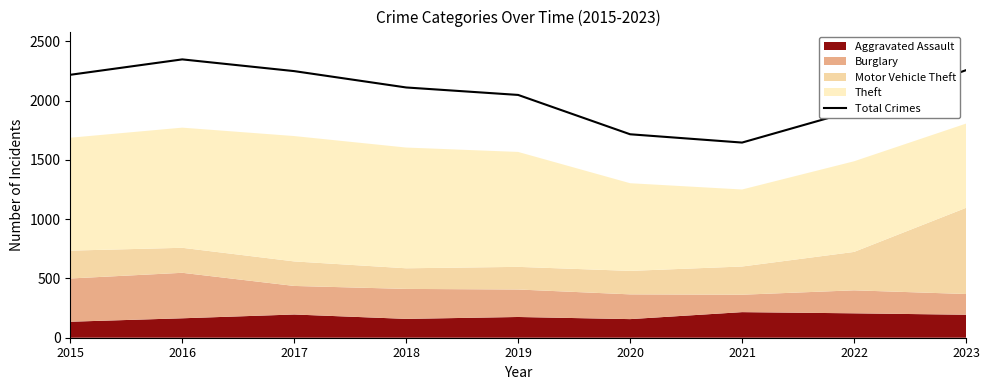

True or false: there are more than 1 points higher than both neighbors.

False